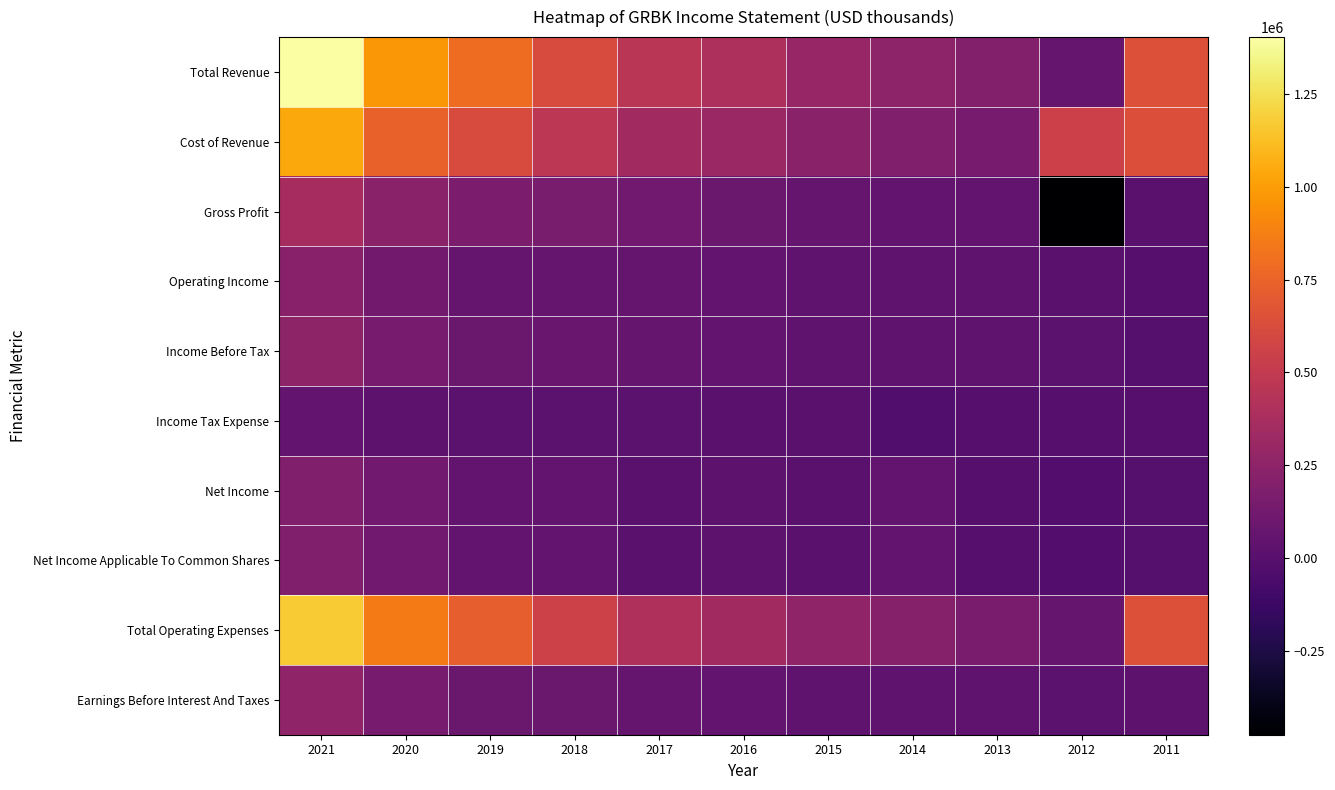

Between 2016 and 2021, which is larger?

2021